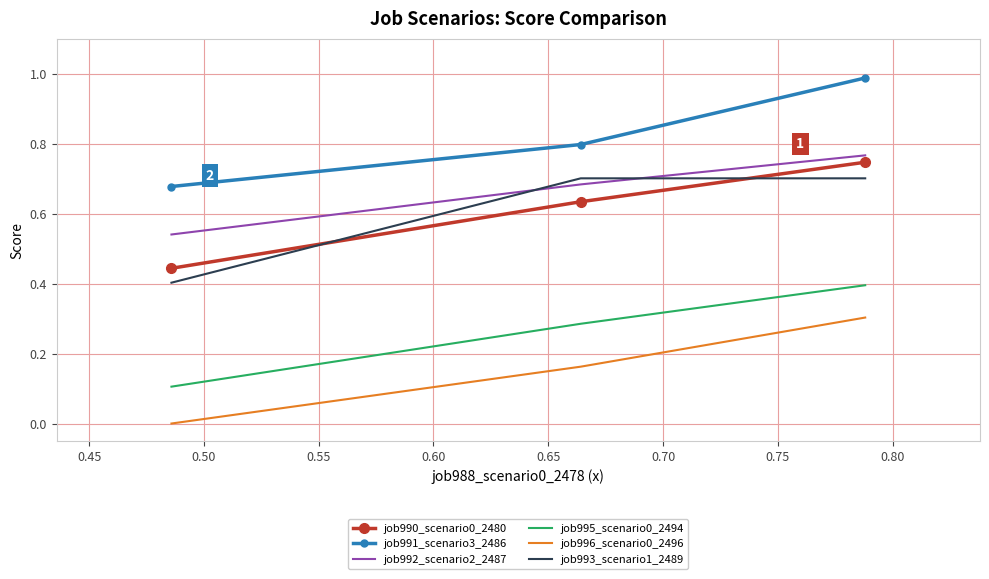

List the series in order of their peak value, highest first.

job991_scenario3_2486, job992_scenario2_2487, job990_scenario0_2480, job993_scenario1_2489, job995_scenario0_2494, job996_scenario0_2496